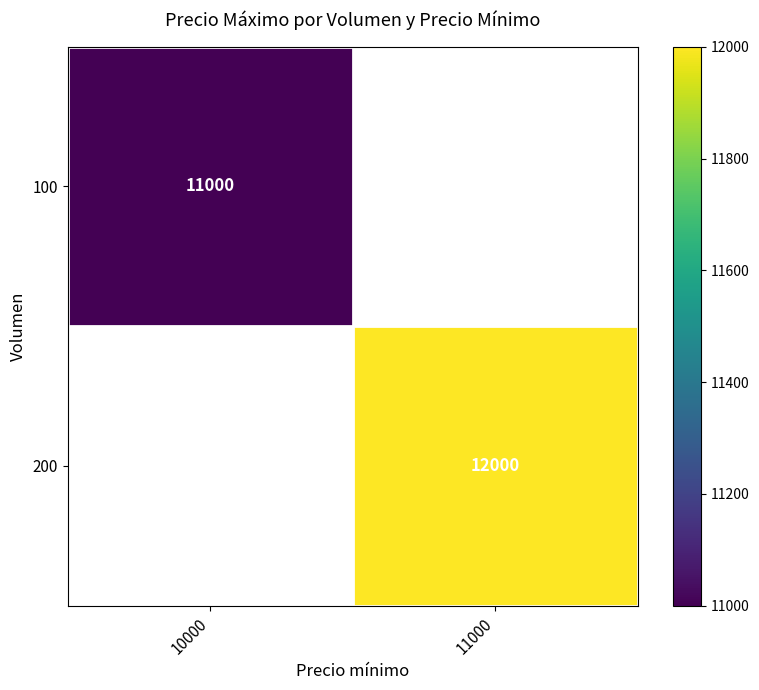

True or false: 100 has a value of 11000 at 10000.

True